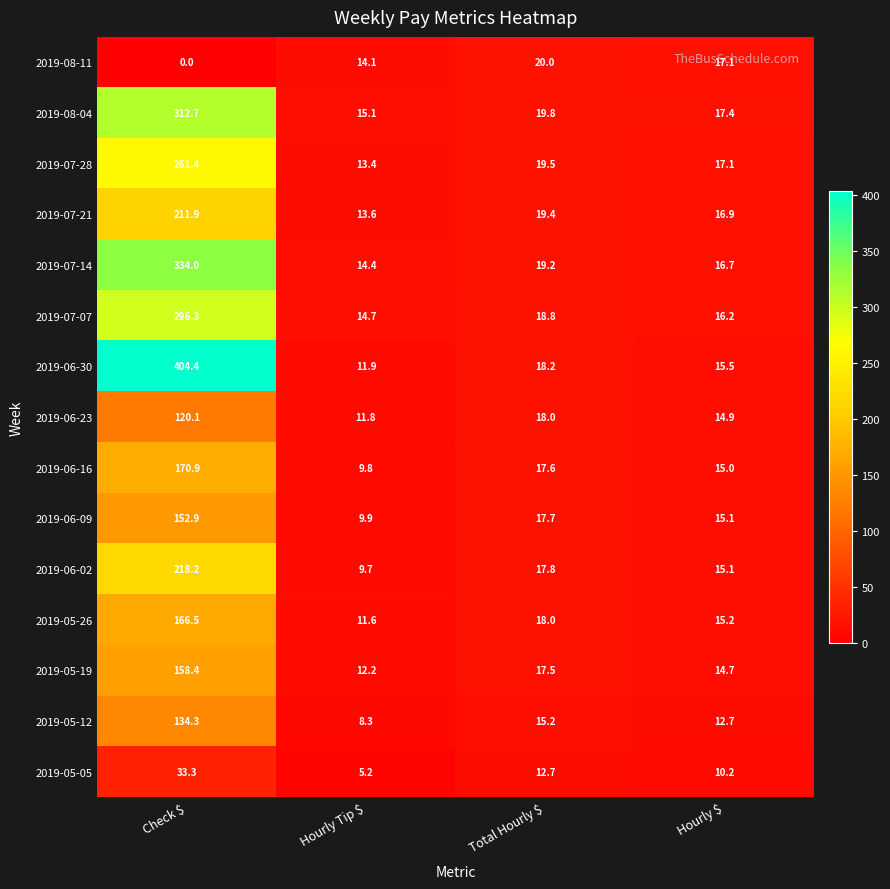

What value does the 2019-06-30 series have at Hourly Tip $?

11.9